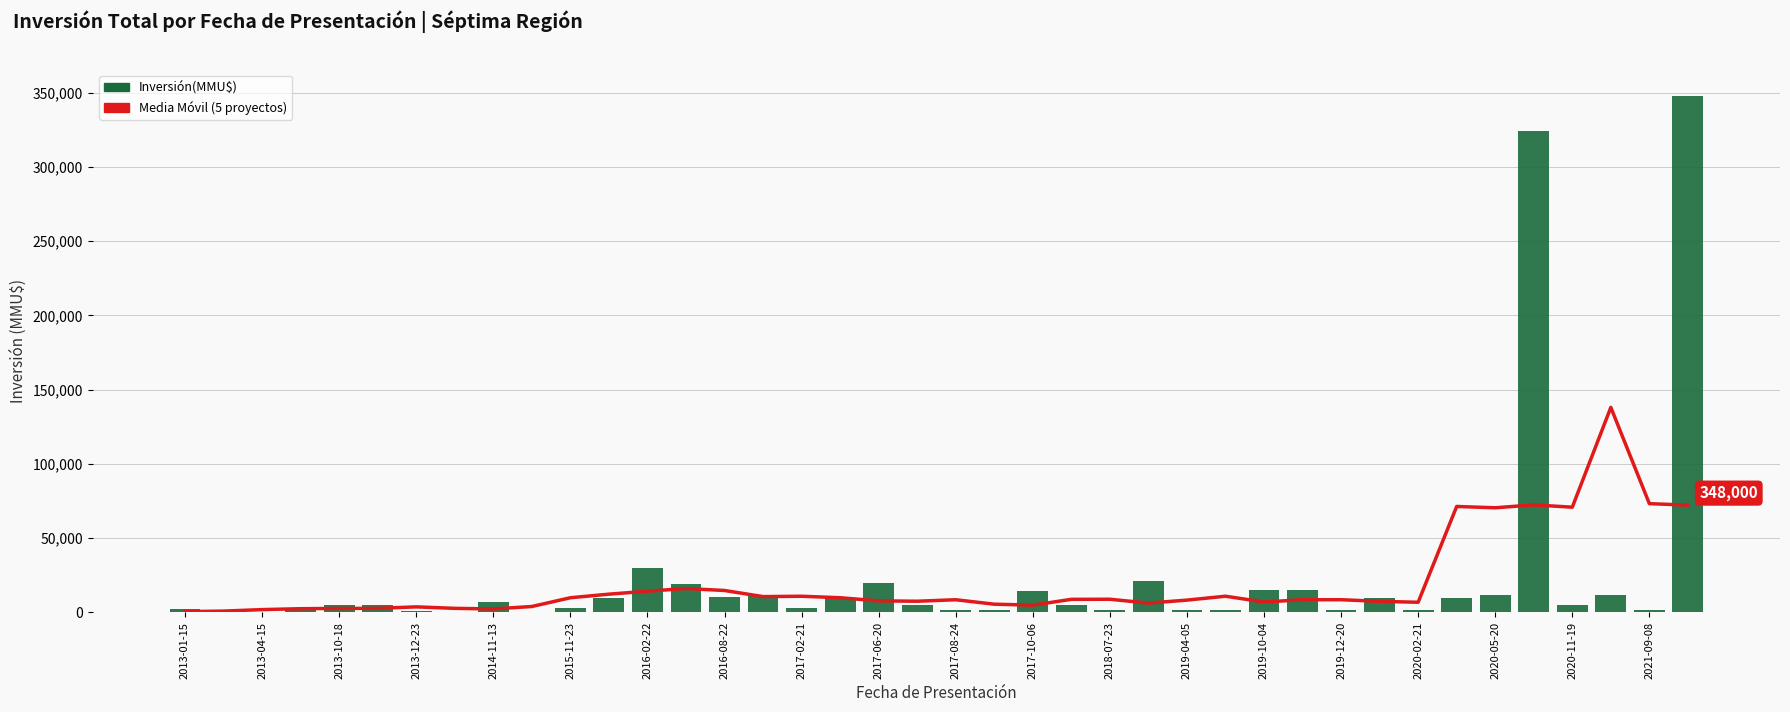

The Media Móvil (5 proyectos) series shows 110754.9 at 33. True or false?

False